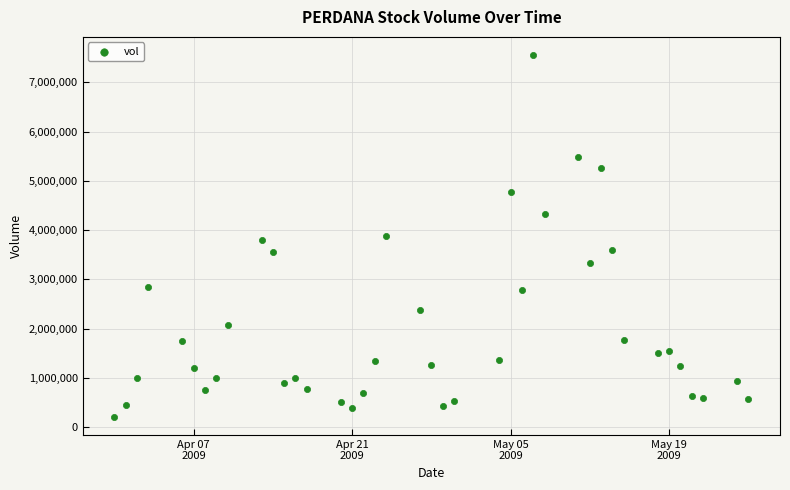

What is the range of Y values (max minus min)?

7352025